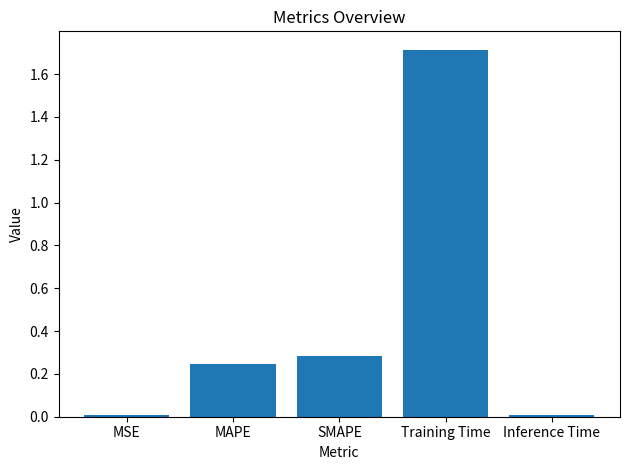

Which category has the highest value across all series?

Training Time